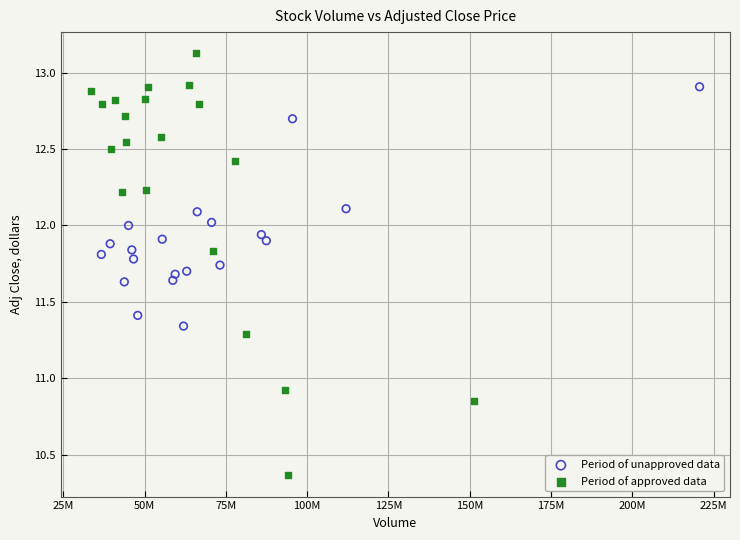

Which series reaches the minimum Y coordinate?

Period of approved data